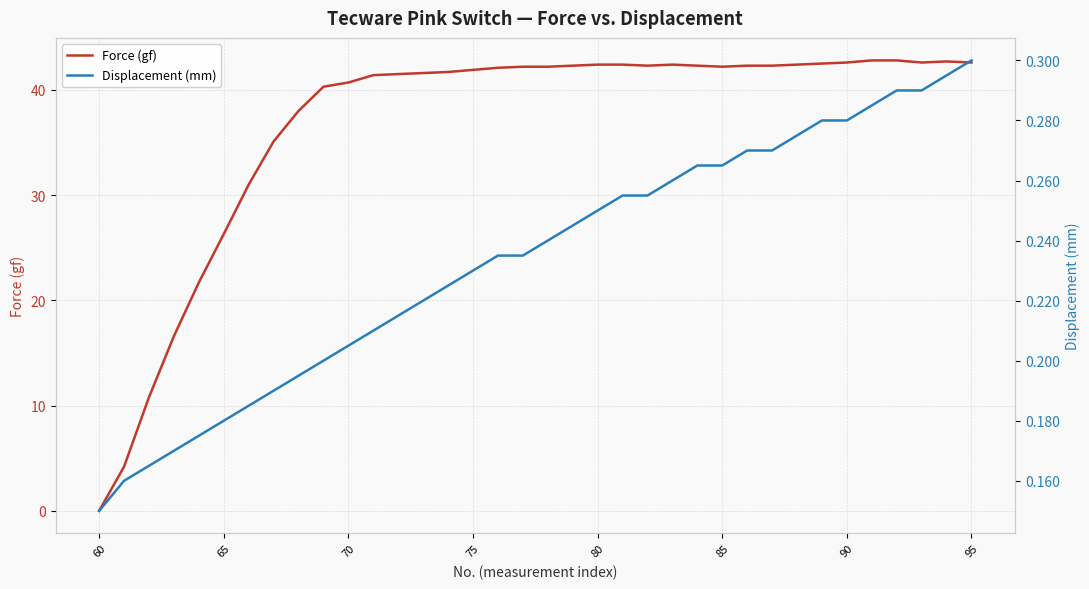

True or false: Force (gf) has a value of 9.3 at 70.

False